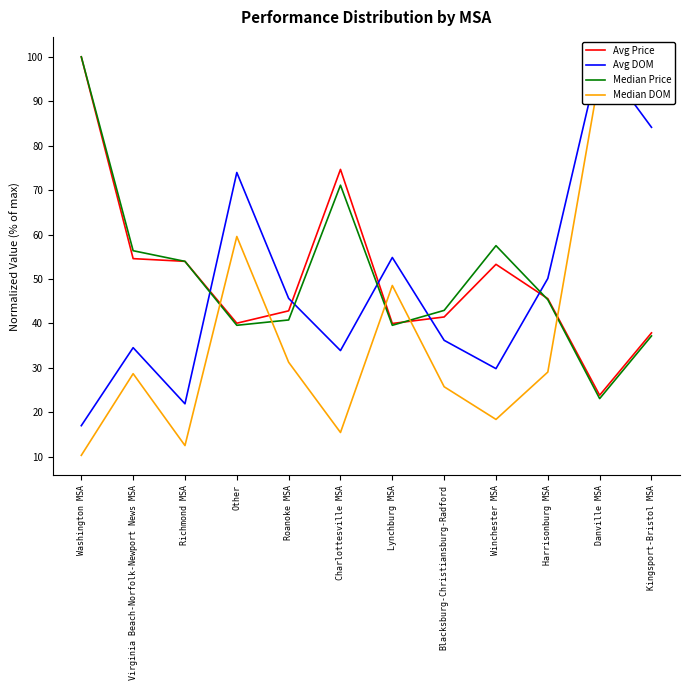

How many data points does each series have?

12